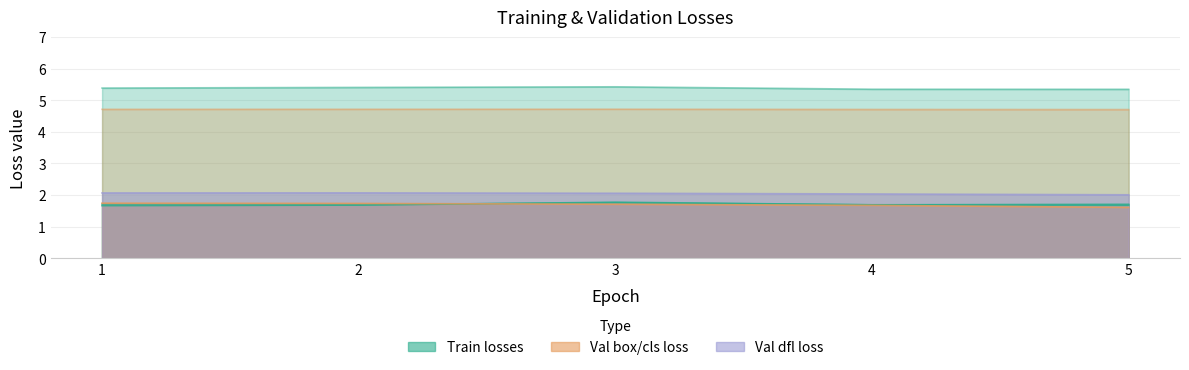

Reading left to right, what are all the values shown in this chart?

train/box_loss: 1.7	1.7	1.8	1.7	1.7
train/cls_loss: 5.4	5.4	5.4	5.3	5.3
train/dfl_loss: 1.7	1.7	1.8	1.7	1.7
val/box_loss: 1.7	1.7	1.7	1.7	1.6
val/cls_loss: 4.7	4.7	4.7	4.7	4.7
val/dfl_loss: 2.1	2.1	2.1	2.0	2.0